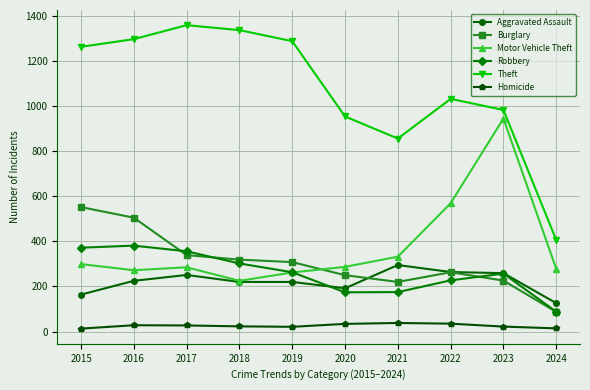

The Theft series shows 2366 at 2017. True or false?

False